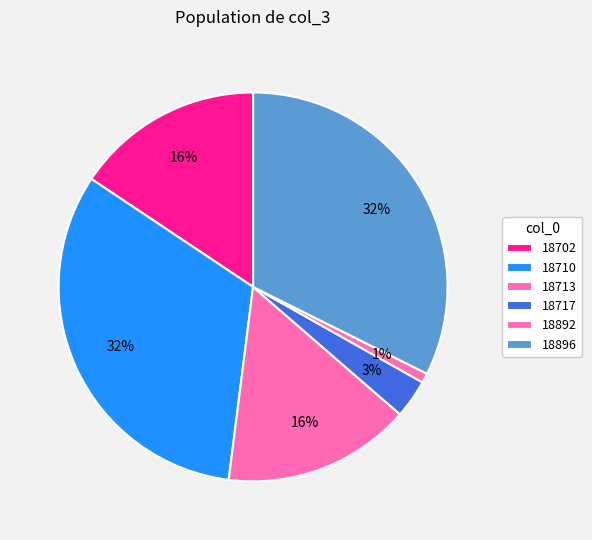

To the nearest percent, what percentage of the pie is 18717?

3%